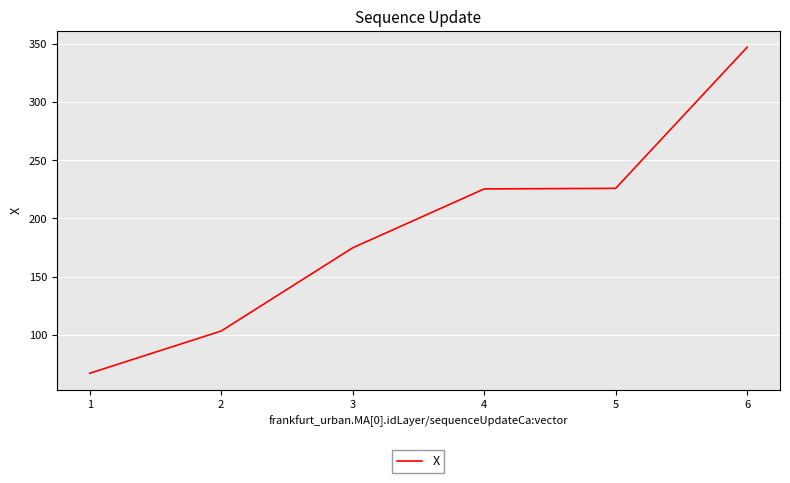

What is the ratio of the value at 4 to the value at 3?

1.3